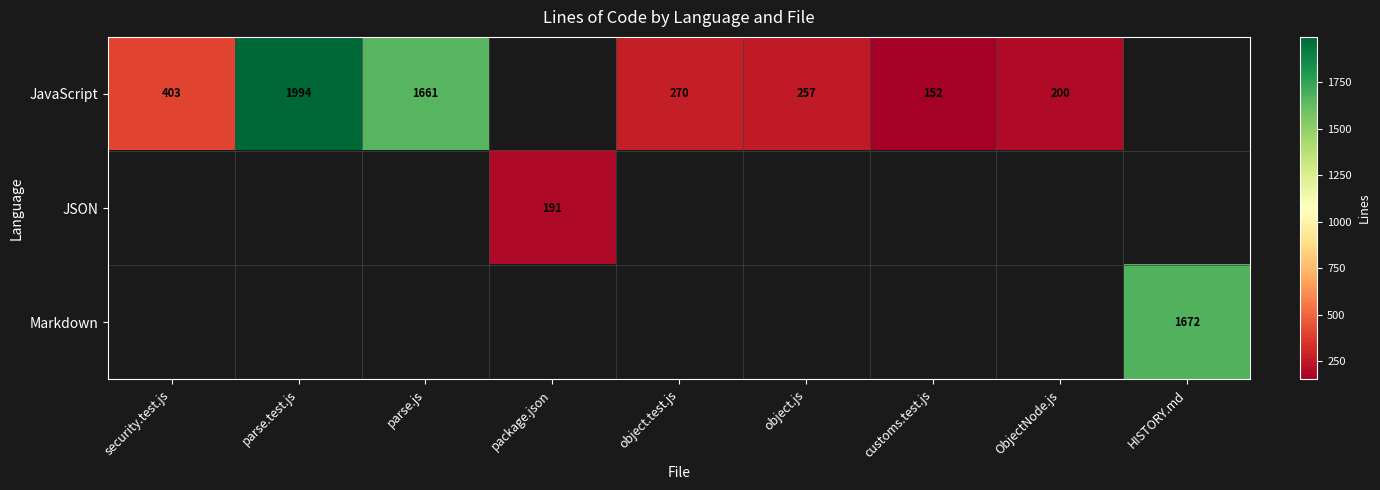

What is the sum of the JavaScript values at customs.test.js and security.test.js?

555